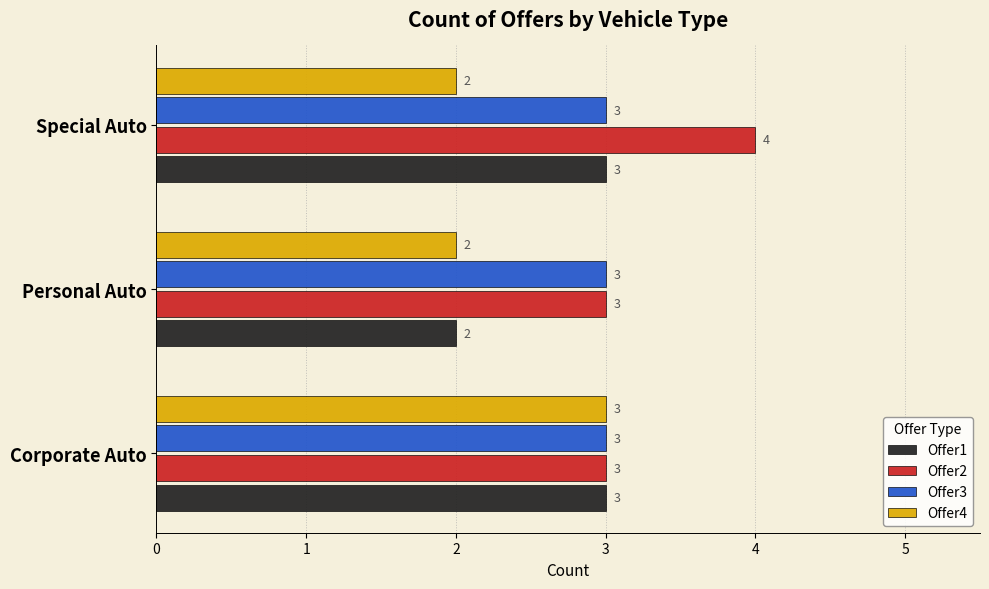

What is the total value across all series at Special Auto?

12